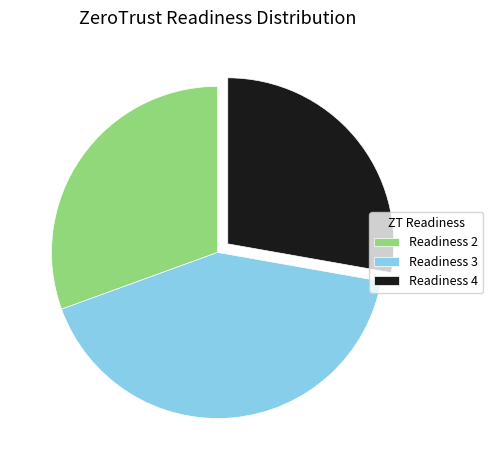

True or false: Readiness 2 accounts for 31% of the total.

True